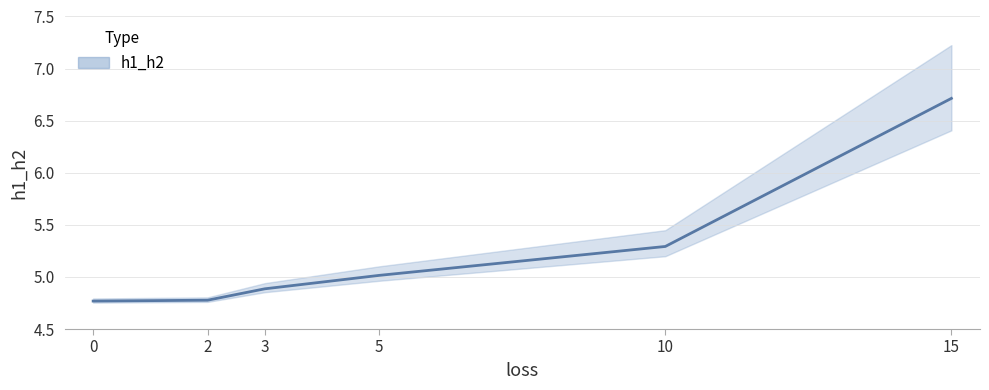

List the labels in order of value, largest first.

15, 10, 5, 3, 2, 0